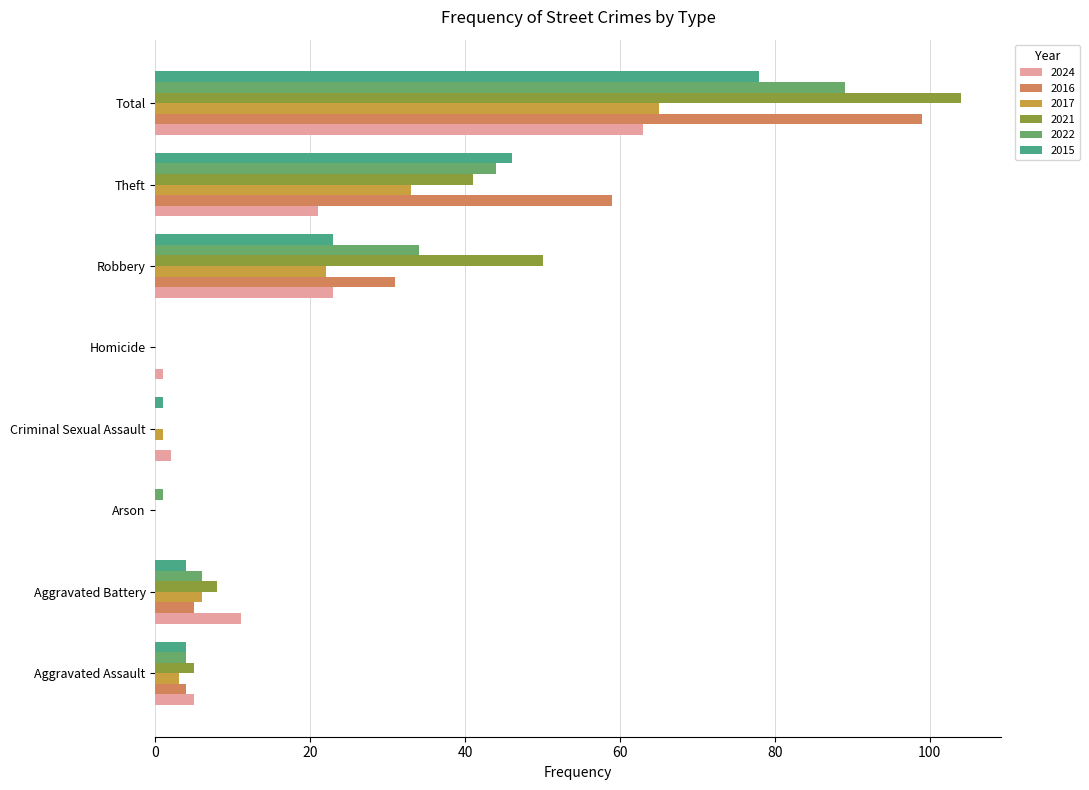

Which label corresponds to the largest value in the chart?

Total